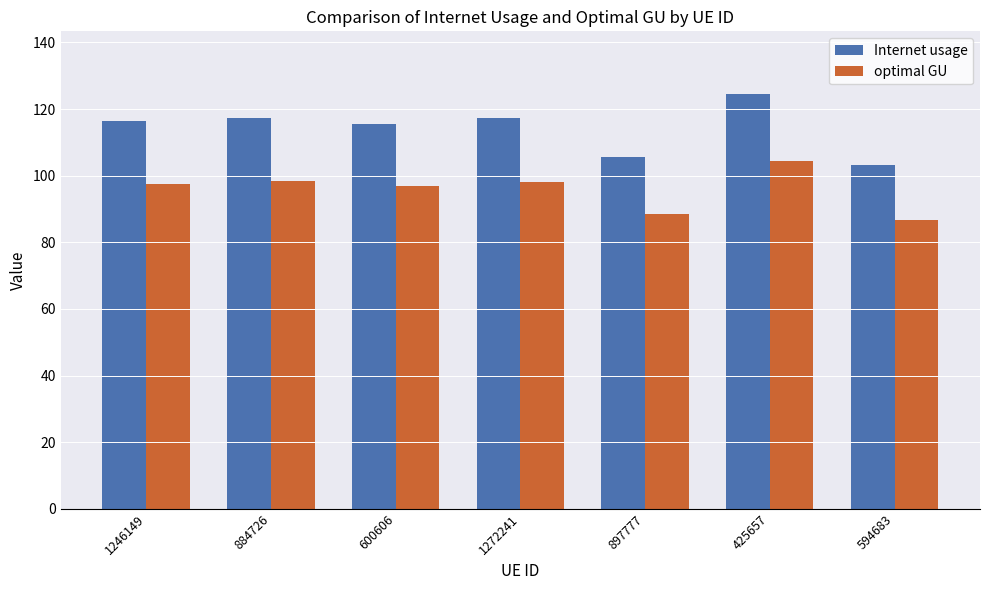

What is the spread (max minus min) of values at 425657?

20.2